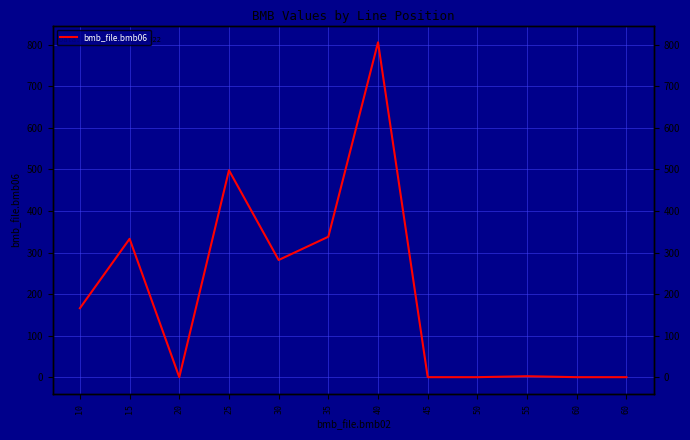

Is it true that the value at 40 is 332.3?

False